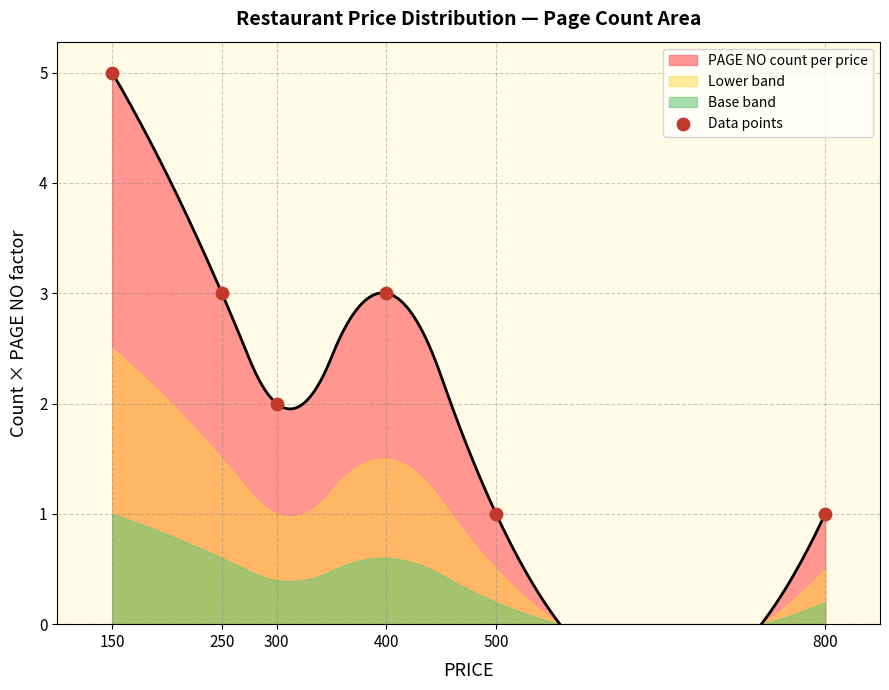

Approximately how many times larger is the value at 500 compared to 150?

0.2